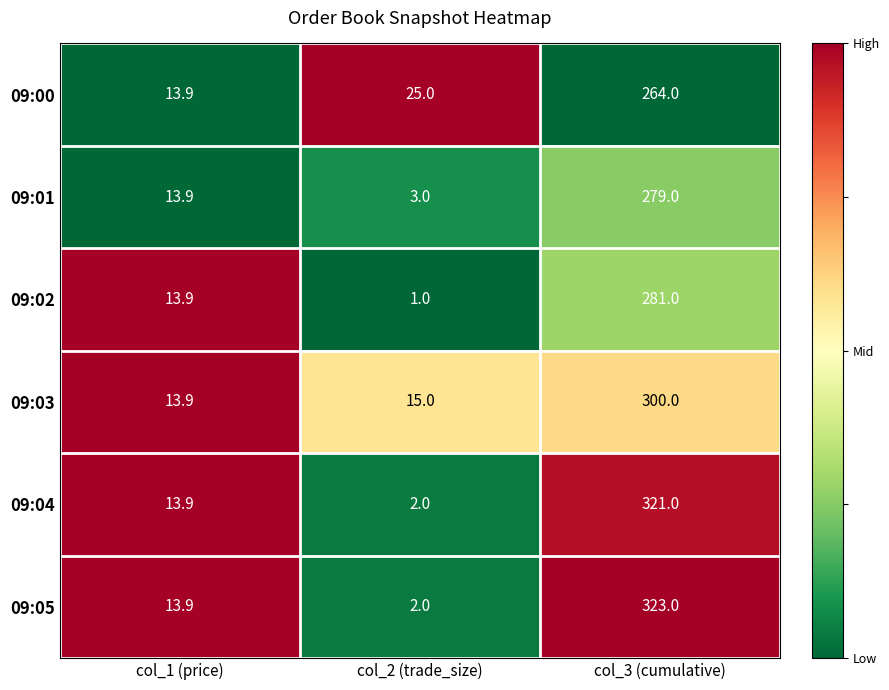

Reading left to right, list all the values displayed in this chart.

09:00: col_1 (price)=13.9	col_2 (trade_size)=25.0	col_3 (cumulative)=264.0
09:01: col_1 (price)=13.9	col_2 (trade_size)=3.0	col_3 (cumulative)=279.0
09:02: col_1 (price)=13.9	col_2 (trade_size)=1.0	col_3 (cumulative)=281.0
09:03: col_1 (price)=13.9	col_2 (trade_size)=15.0	col_3 (cumulative)=300.0
09:04: col_1 (price)=13.9	col_2 (trade_size)=2.0	col_3 (cumulative)=321.0
09:05: col_1 (price)=13.9	col_2 (trade_size)=2.0	col_3 (cumulative)=323.0